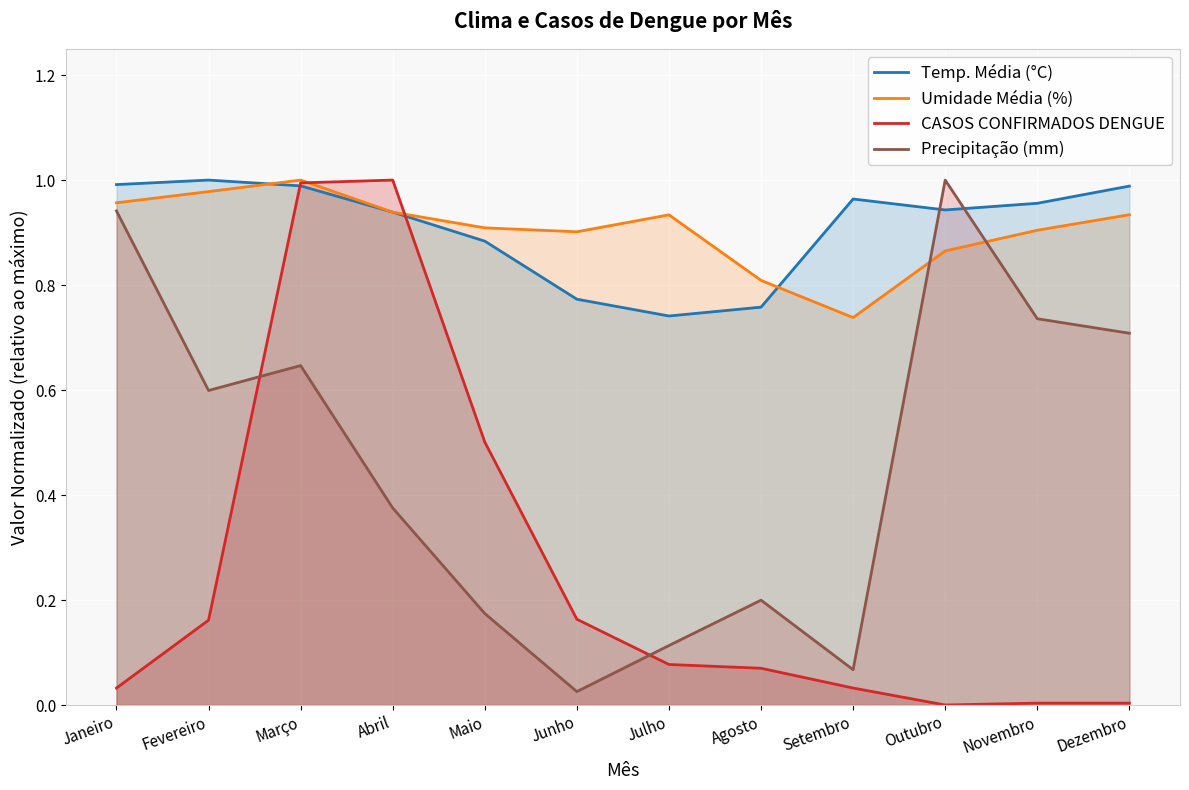

What is the minimum value for Umidade Média (%)?

0.7